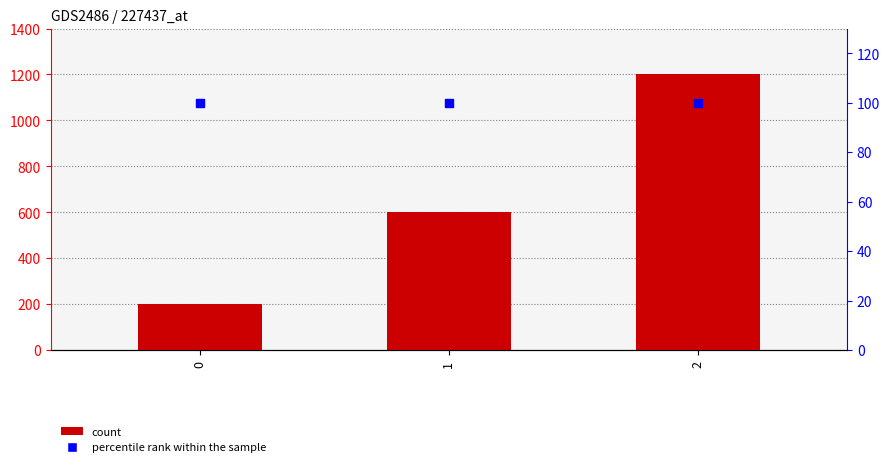

Which series contains the lowest Y value?

percentile rank within the sample